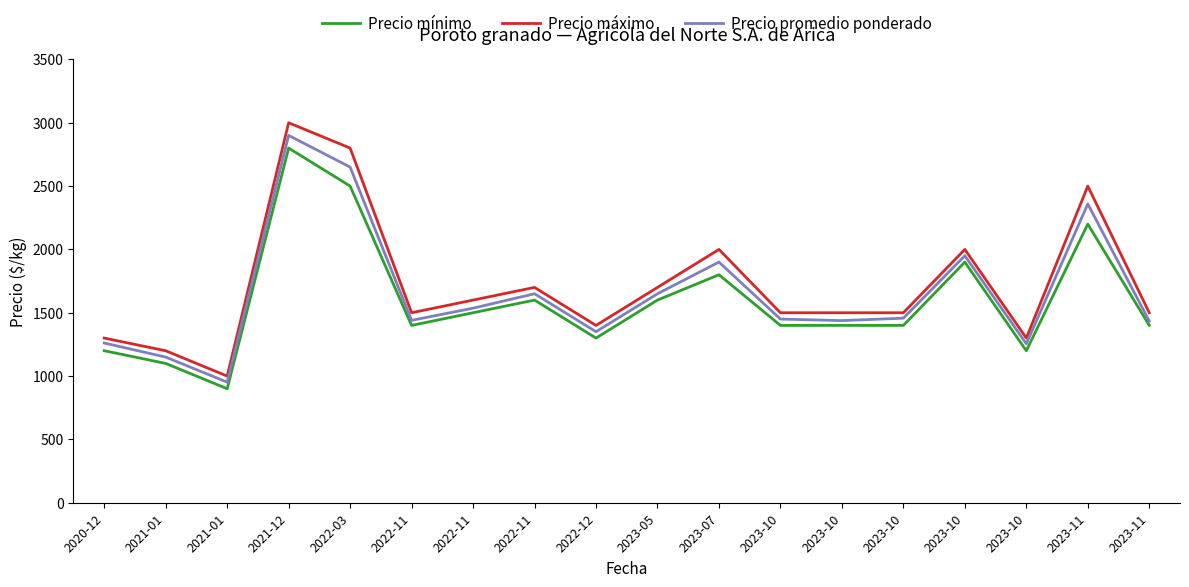

List the labels in order of Precio promedio ponderado value, largest first.

2021-12, 2022-03, 2023-11, 2023-10, 2023-07, 2022-11, 2023-05, 2022-11, 2023-10, 2023-10, 2022-11, 2023-10, 2023-11, 2022-12, 2020-12, 2023-10, 2021-01, 2021-01